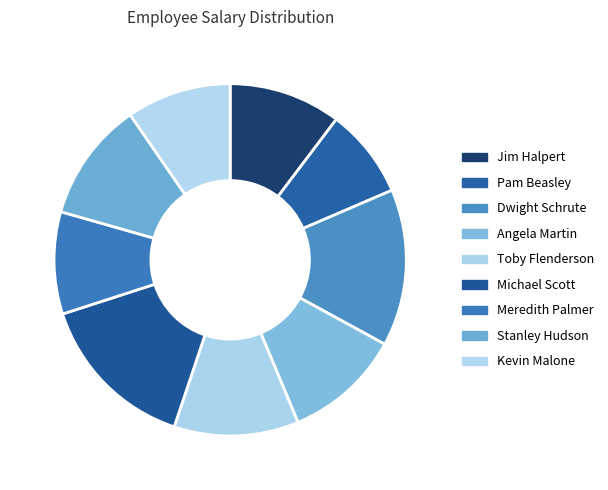

Which category has the smallest portion of the pie?

Pam Beasley